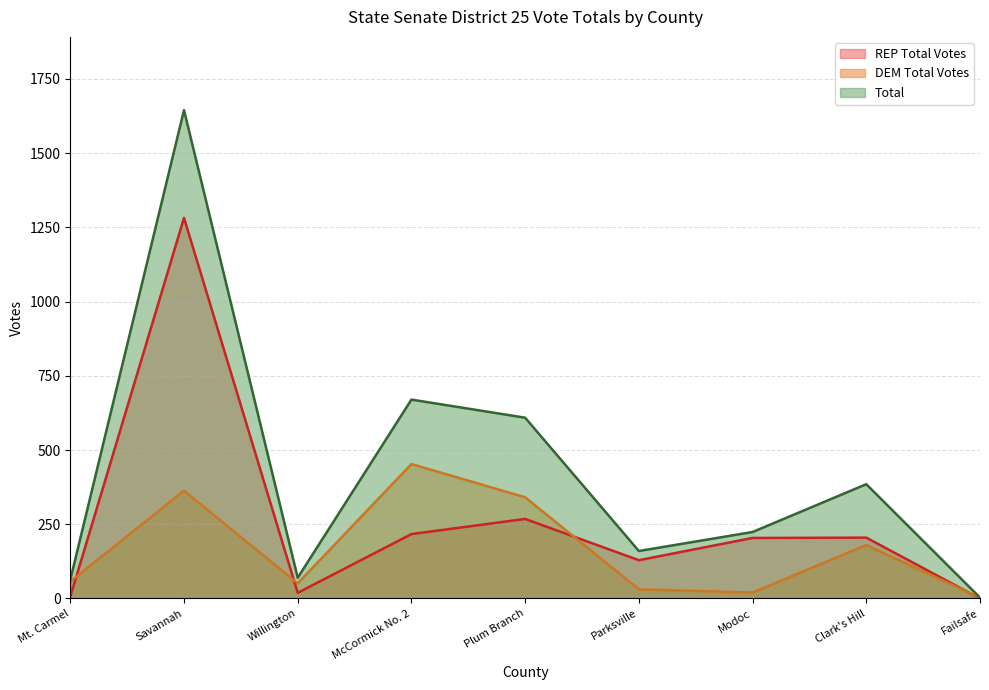

The REP Total Votes series shows 2 at Mt. Carmel. True or false?

False